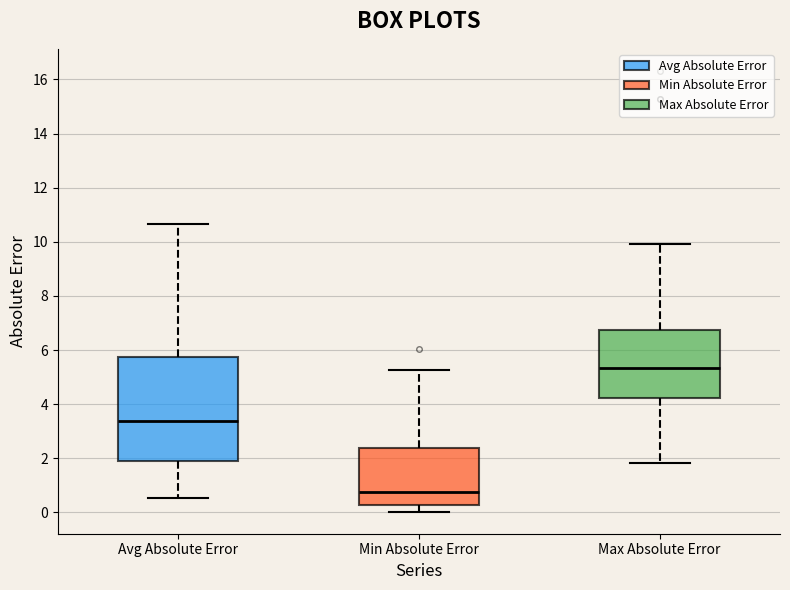

Comparing the boxes themselves (not the whiskers), which one is the tallest?

Avg Absolute Error